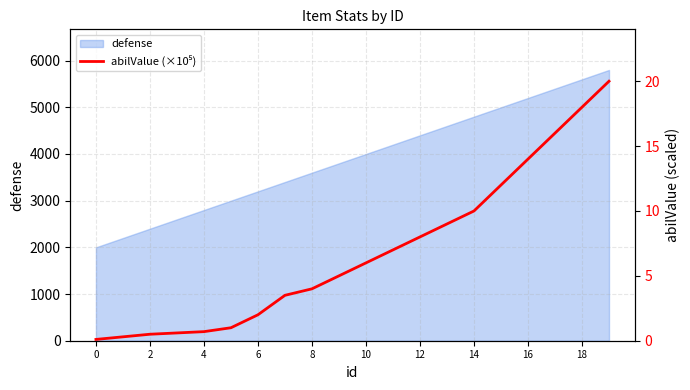

What is the label of the 20th point from the left?

19